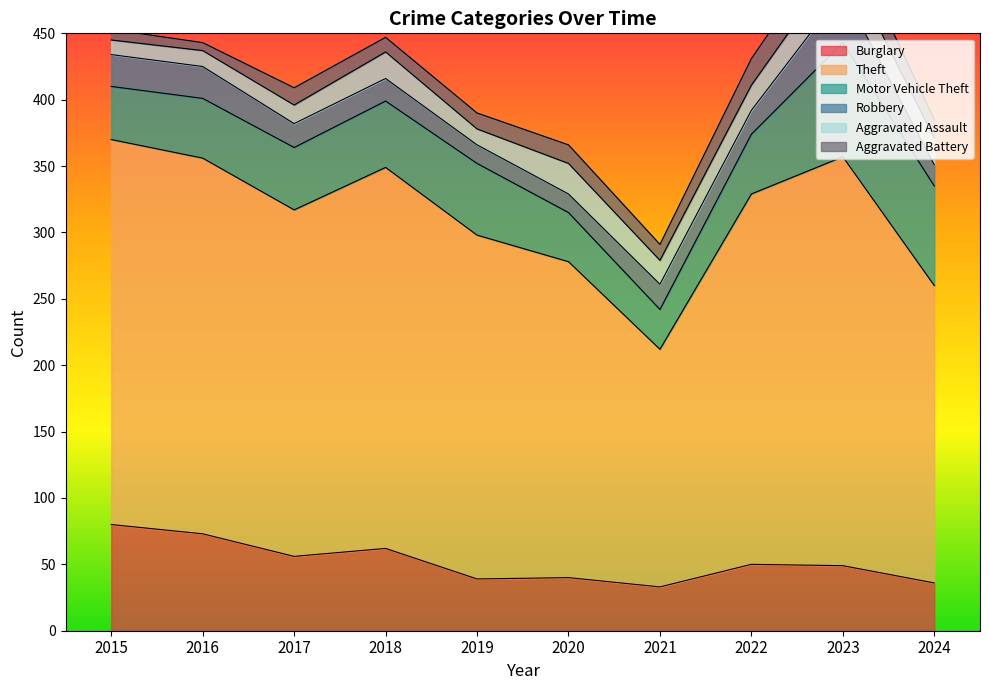

At which label is Motor Vehicle Theft closest to 58?

2019